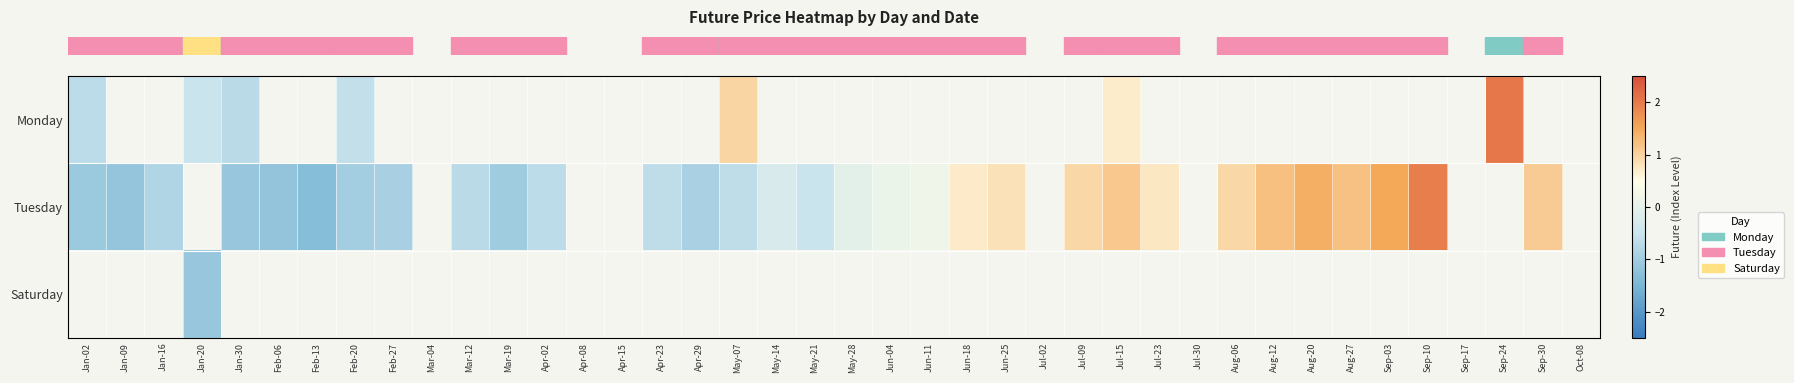

How many values in row_0 are above zero?

3